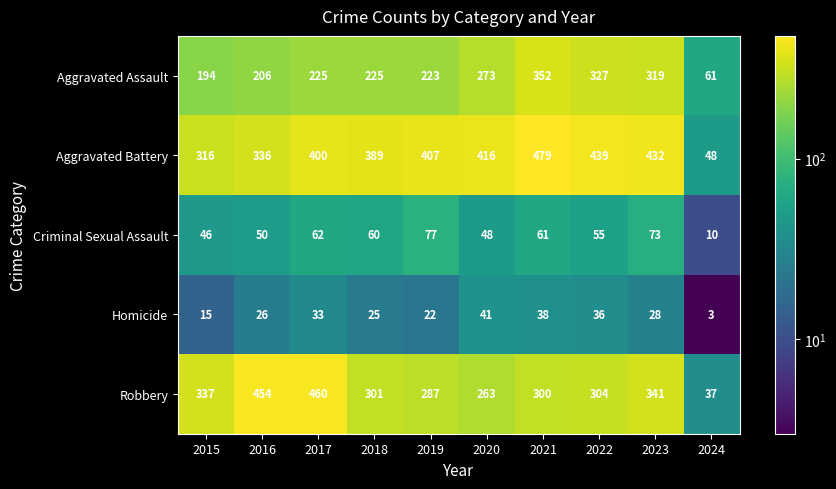

Rank the series by their maximum value, from highest to lowest.

Aggravated Battery, Robbery, Aggravated Assault, Criminal Sexual Assault, Homicide